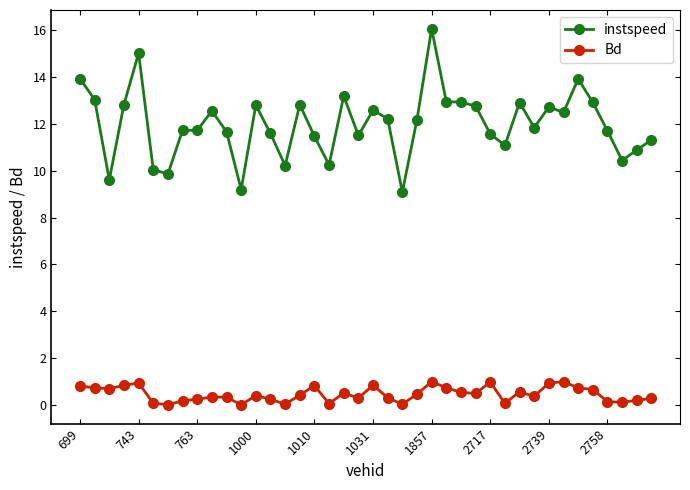

Which series has the largest total across all categories?

instspeed